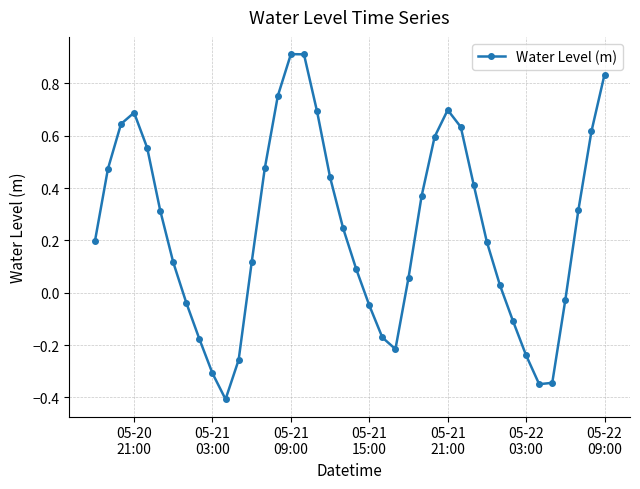

True or false: there are more than 1 points higher than both neighbors.

True